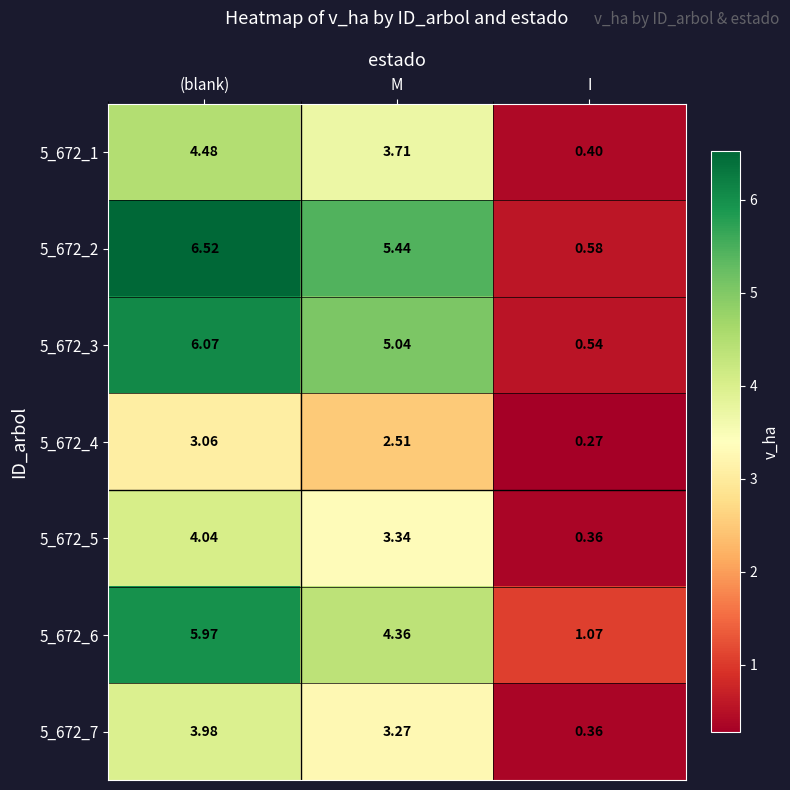

What is the difference between the highest and lowest values at M?

2.9